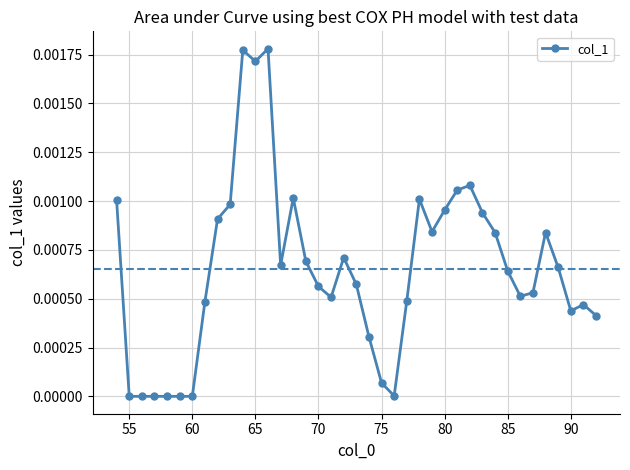

True or false: there are more than 2 points higher than both neighbors.

True